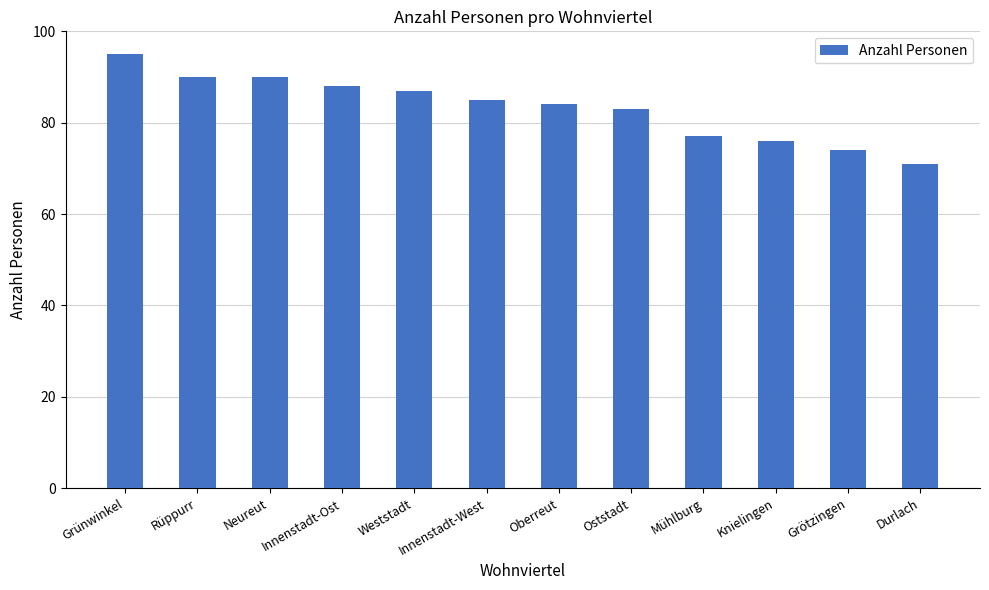

What is the maximum value shown in the chart?

95